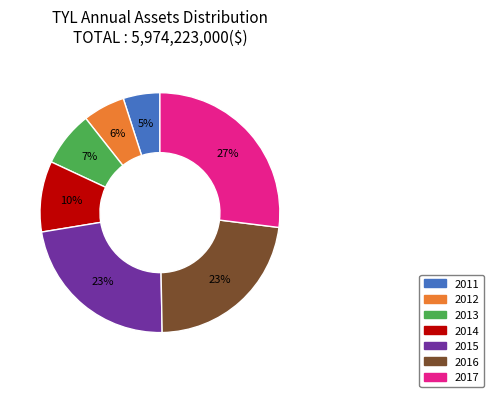

Is the sum of 2016 and 2014 greater than half?

No